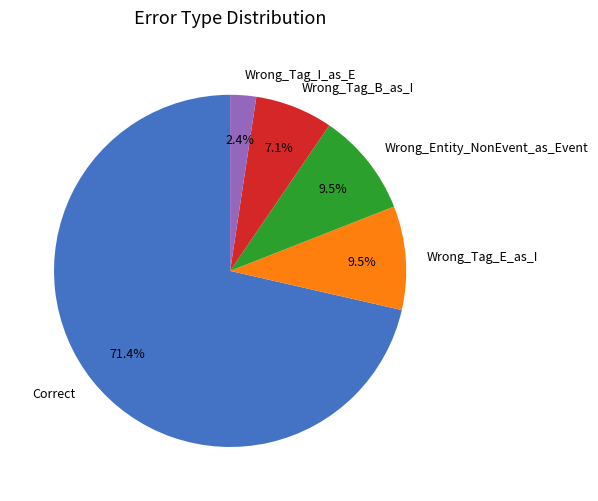

Which category has the biggest portion of the pie?

Correct